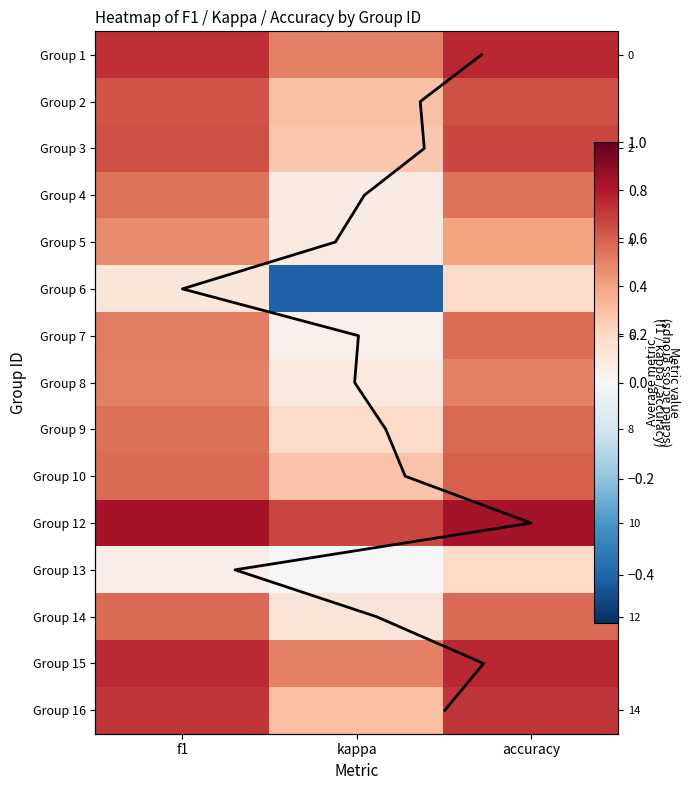

Read the 4 value at accuracy.

0.5